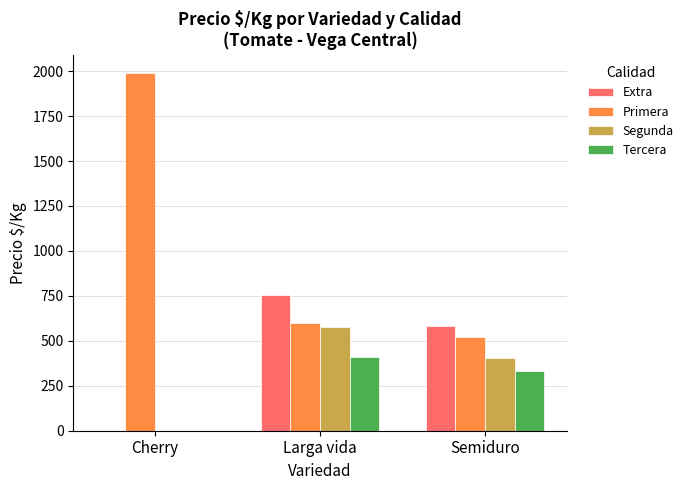

Are the bars horizontal?

No